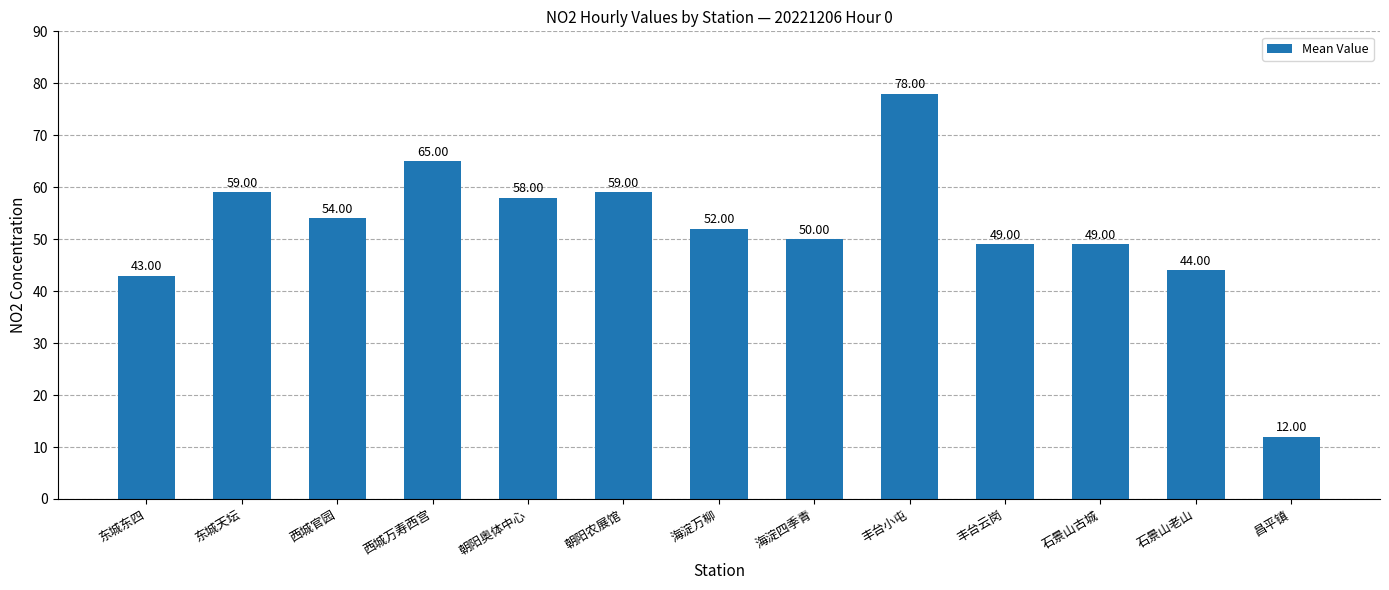

Reading left to right, what are all the values shown in this chart?

东城东四=43	东城天坛=59	西城官园=54	西城万寿西宫=65	朝阳奥体中心=58	朝阳农展馆=59	海淀万柳=52	海淀四季青=50	丰台小屯=78	丰台云岗=49	石景山古城=49	石景山老山=44	昌平镇=12